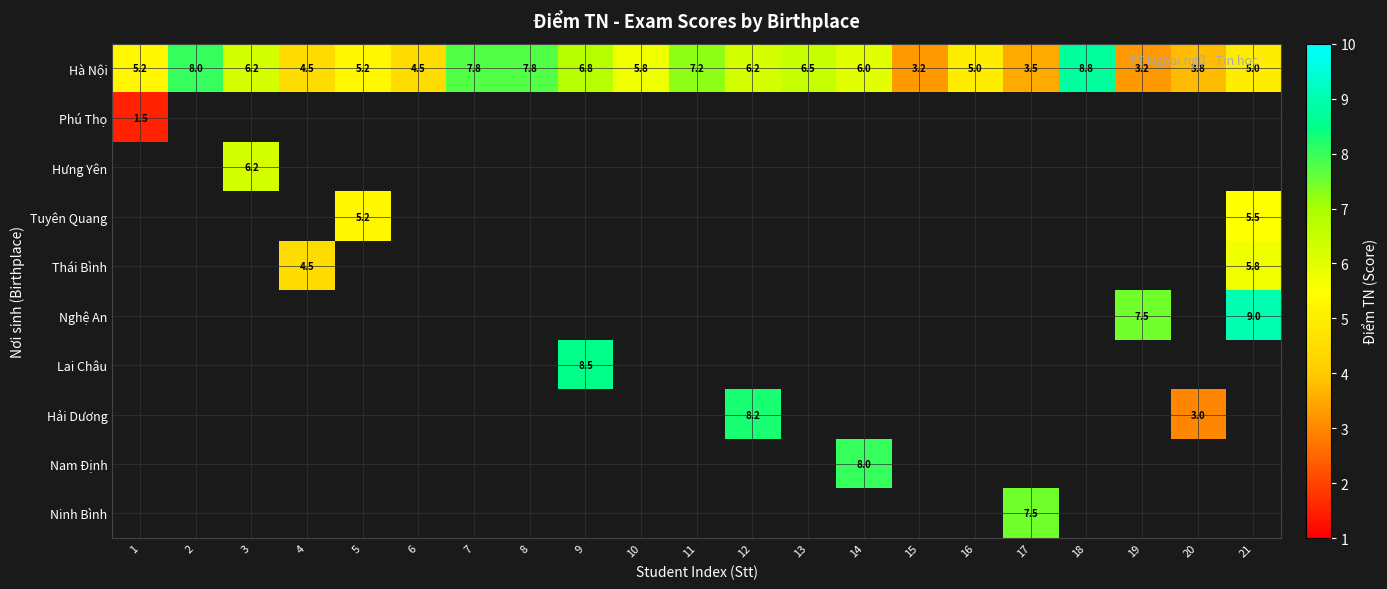

At which label does Hà Nội reach its peak?

18